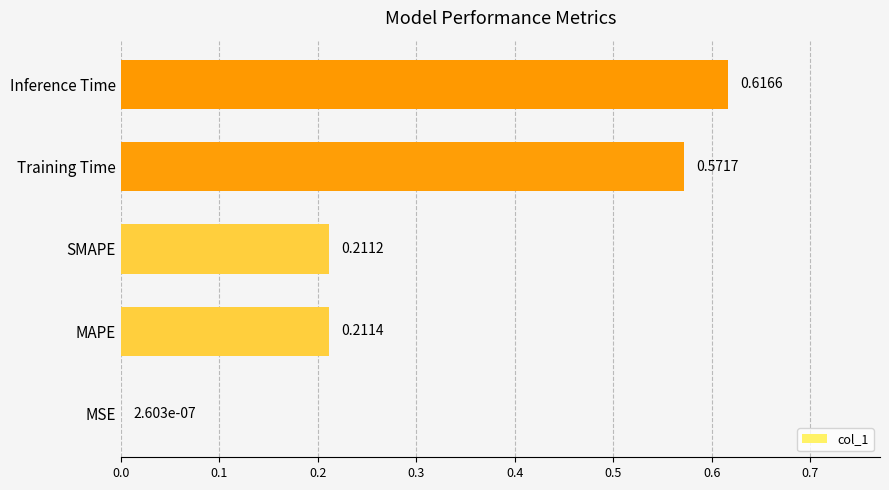

How many series are shown in this chart?

1